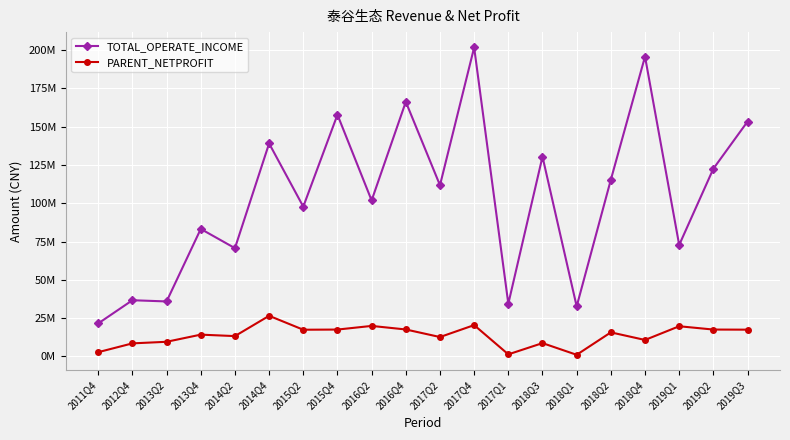

What is the label of the 13th point from the left?

2017Q1